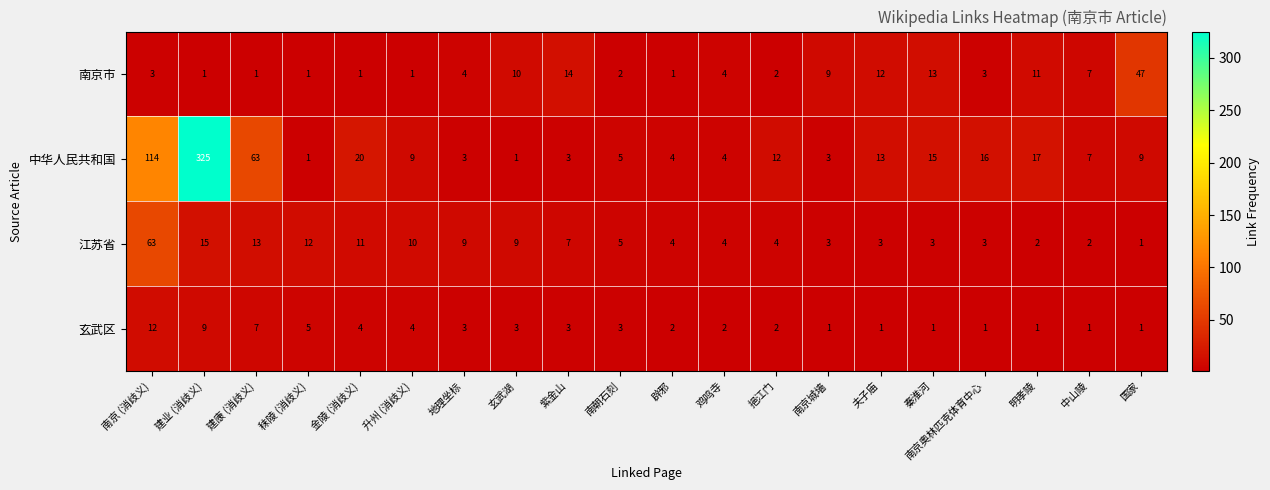

Read the 玄武区 value at 金陵 (消歧义).

4